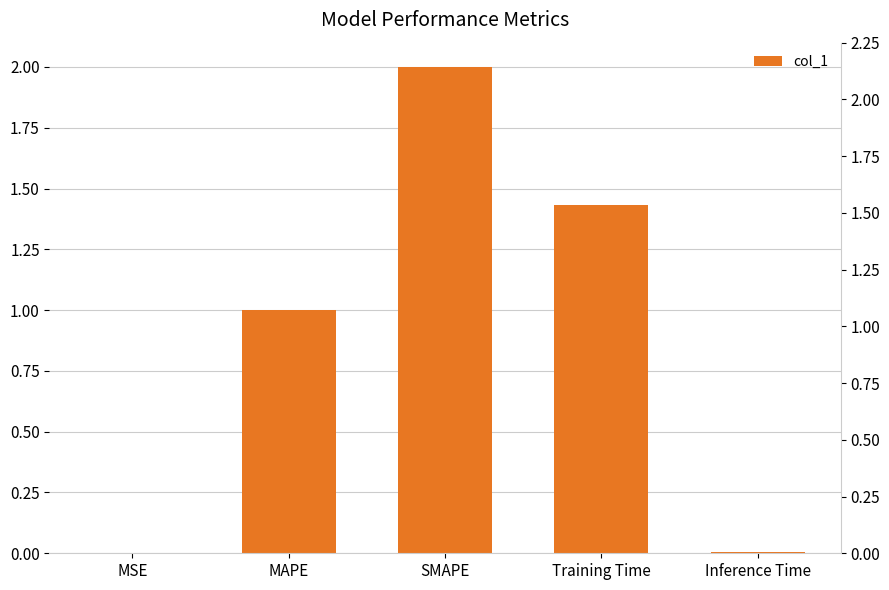

Reading right to left, extract all data points from this chart.

Inference Time=0.0	Training Time=1.4	SMAPE=2.0	MAPE=1.0	MSE=0.0